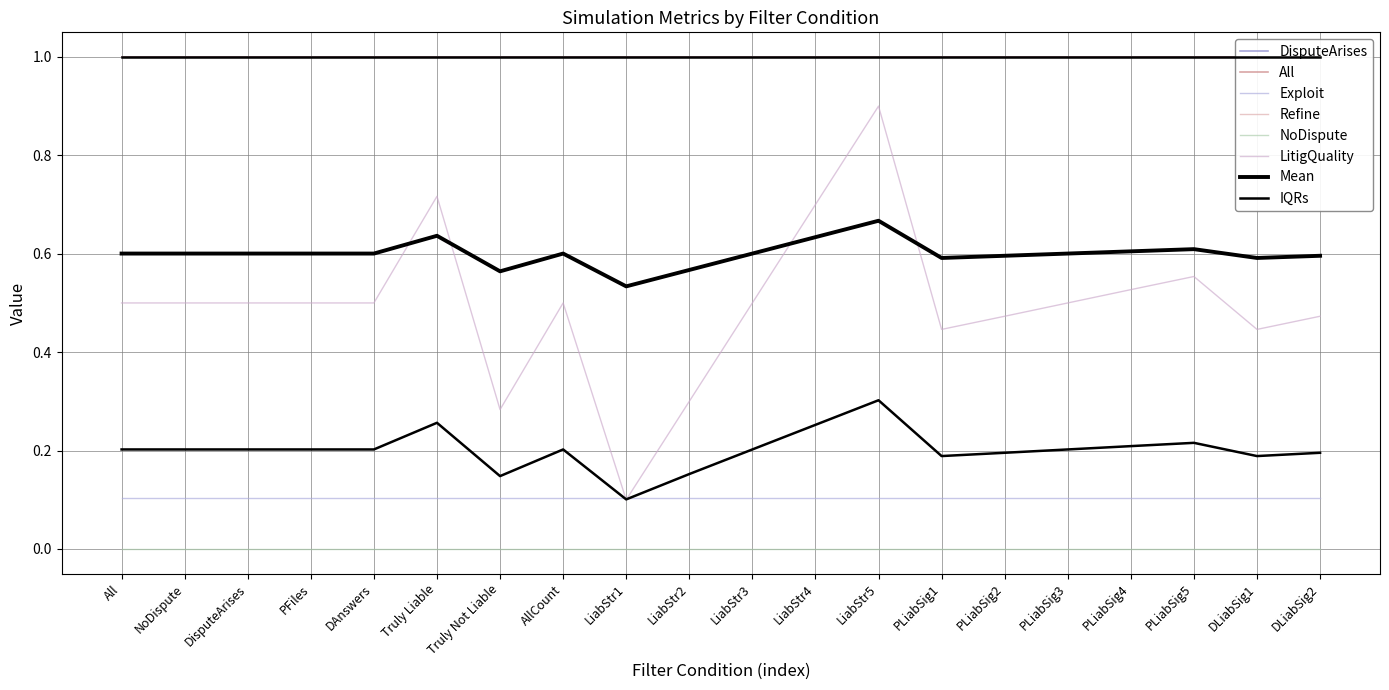

True or false: DisputeArises and All intersect in this chart.

False